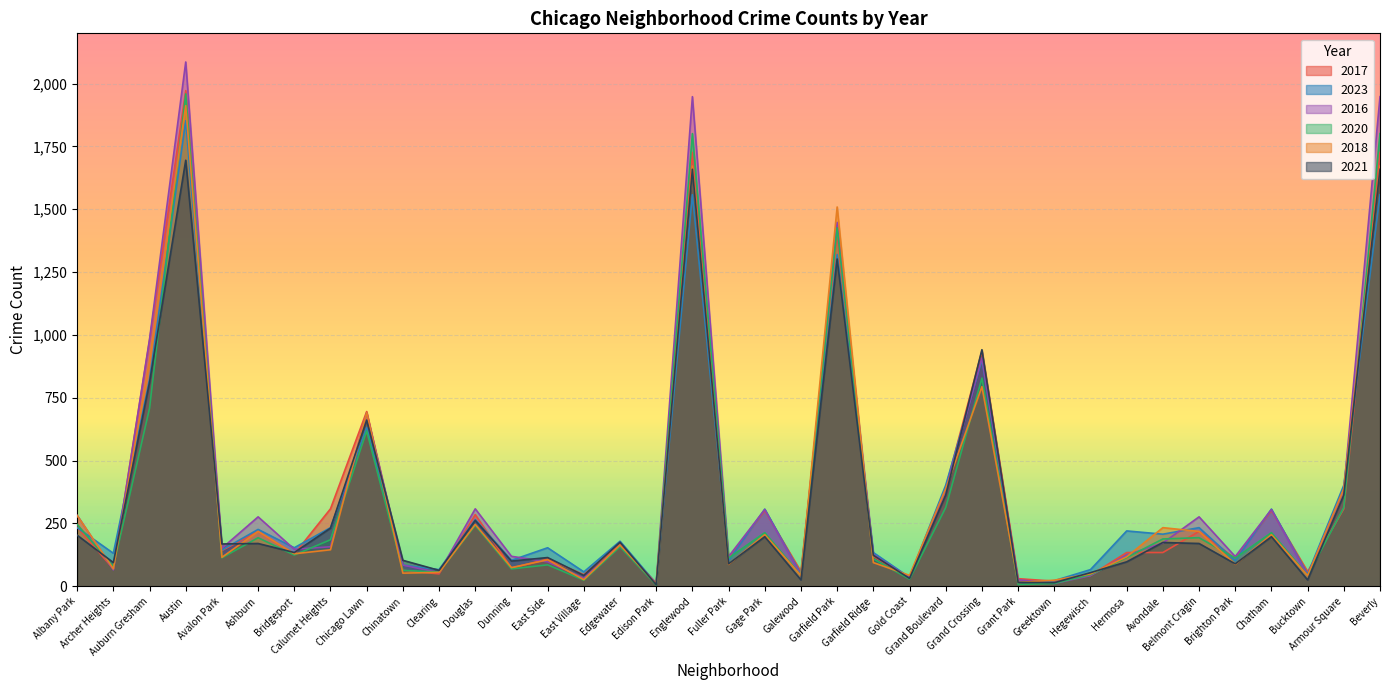

How many intersections are there between 2016 and 2018?

18